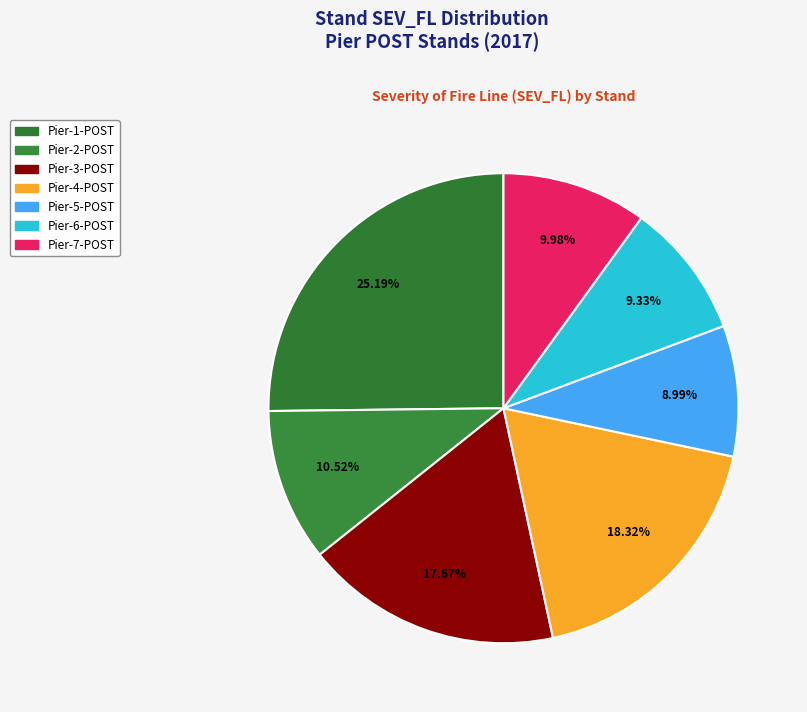

What portion of the pie excludes Pier-2-POST?

89.5%